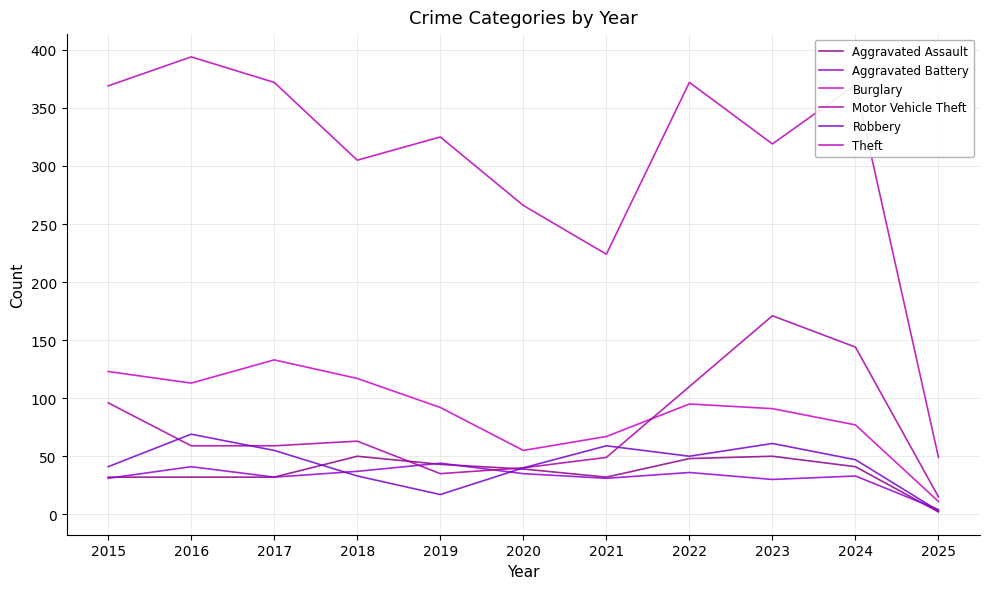

What is the difference between the maximum and minimum values in the Burglary series?

122